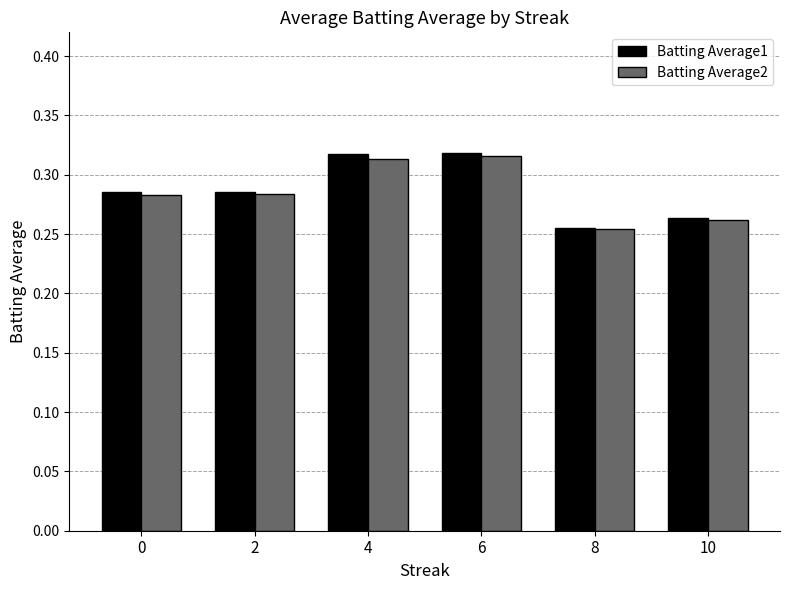

Between 2 and 6, which series saw the biggest shift?

Batting Average1